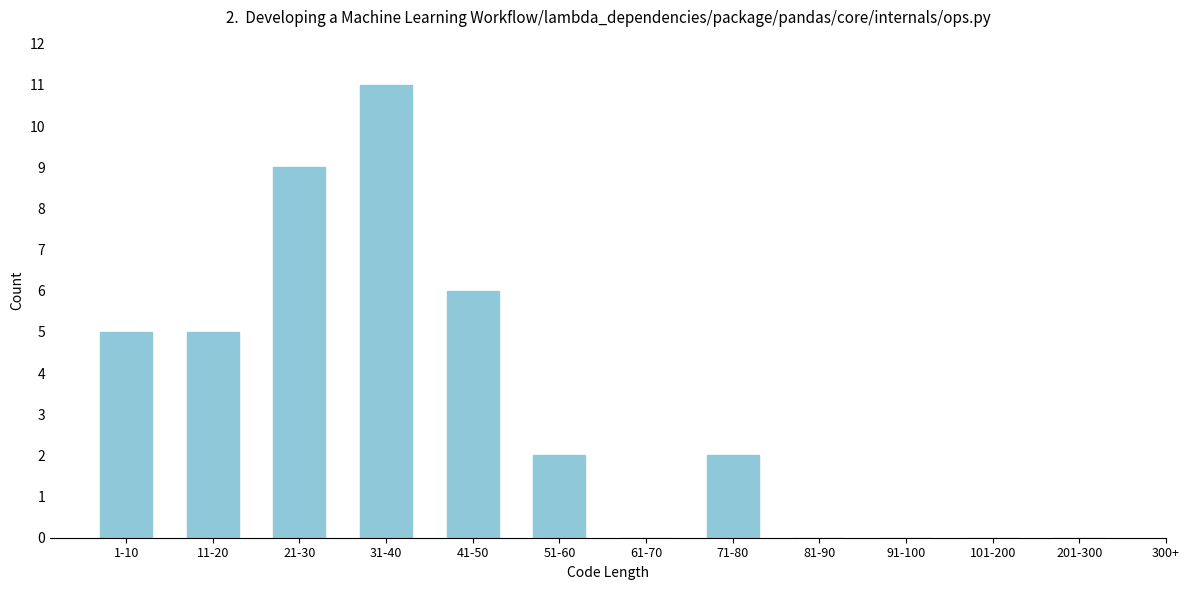

Reading left to right, what are all the values shown in this chart?

1-10=5	11-20=5	21-30=9	31-40=11	41-50=6	51-60=2	61-70=0	71-80=2	81-90=0	91-100=0	101-200=0	201-300=0